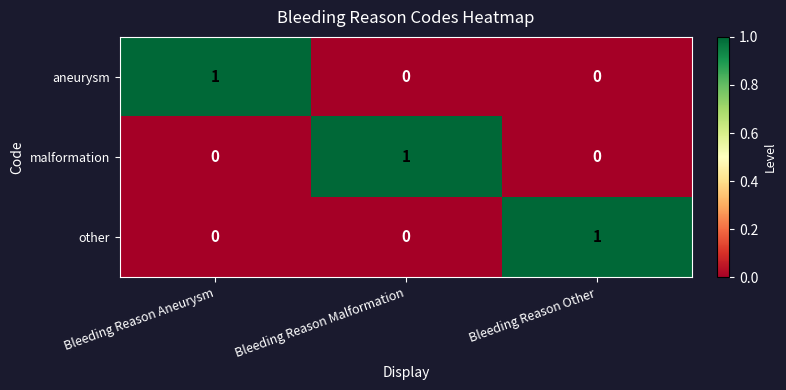

How many malformation values are between 0 and 1?

3